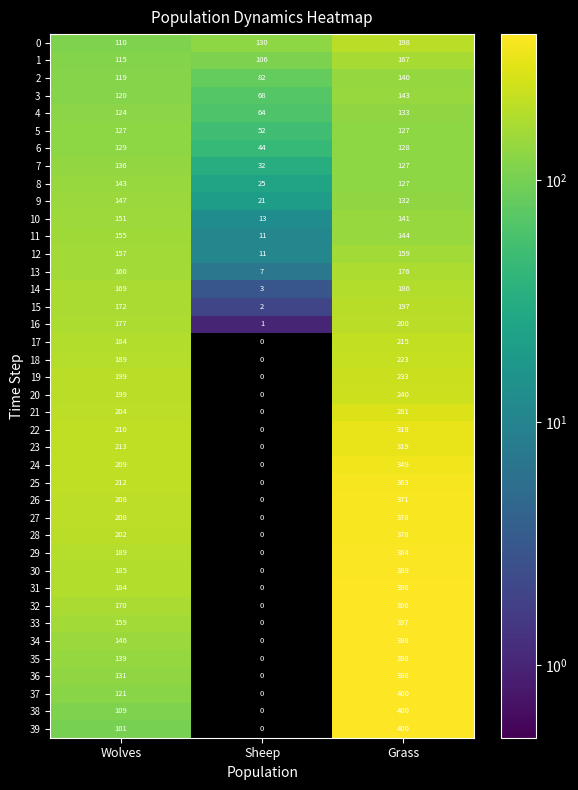

At which label does 4 reach its minimum?

Sheep